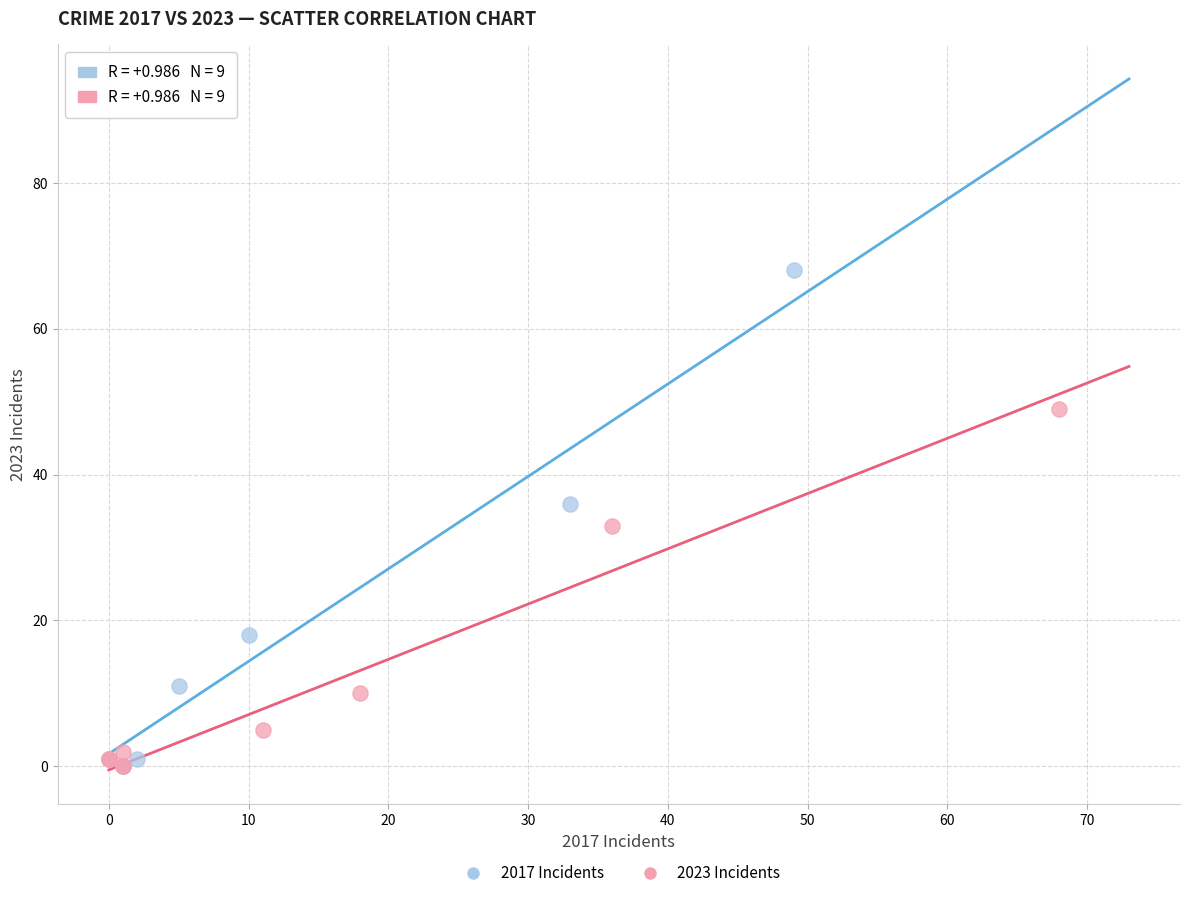

What are all the series names shown in the legend?

2017 Incidents, 2023 Incidents